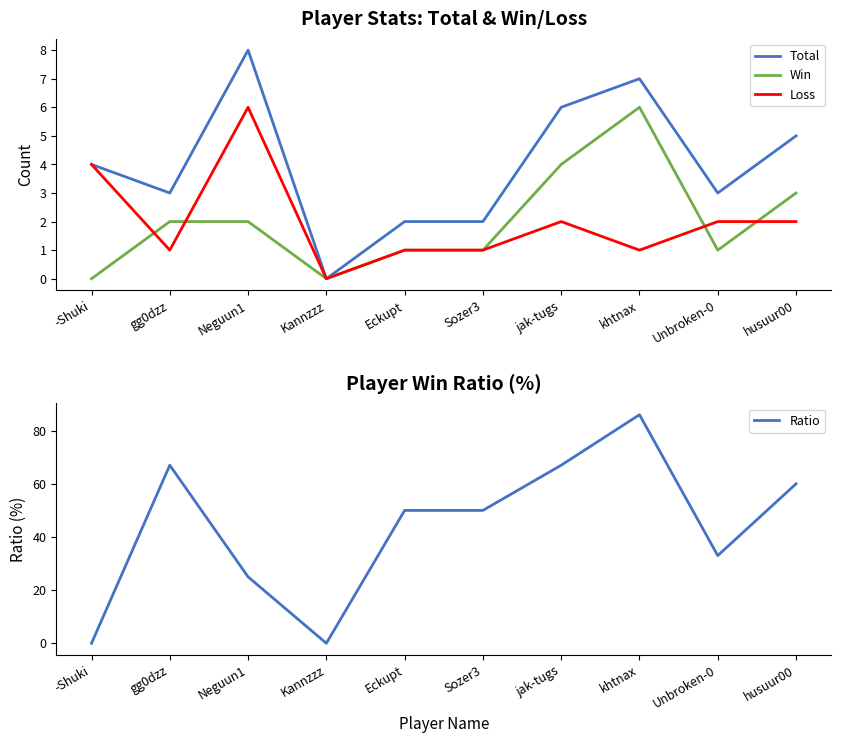

Rank the series by their maximum value, from highest to lowest.

Ratio, Total, Win, Loss